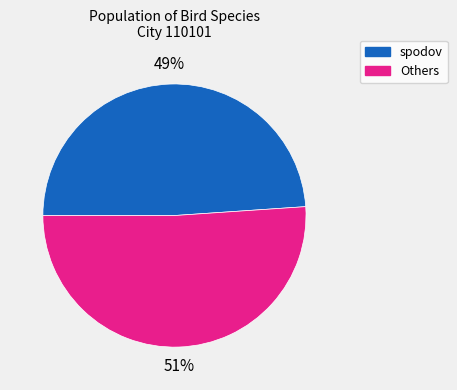

To the nearest percent, what is the difference between the largest and smallest slice percentages?

2%